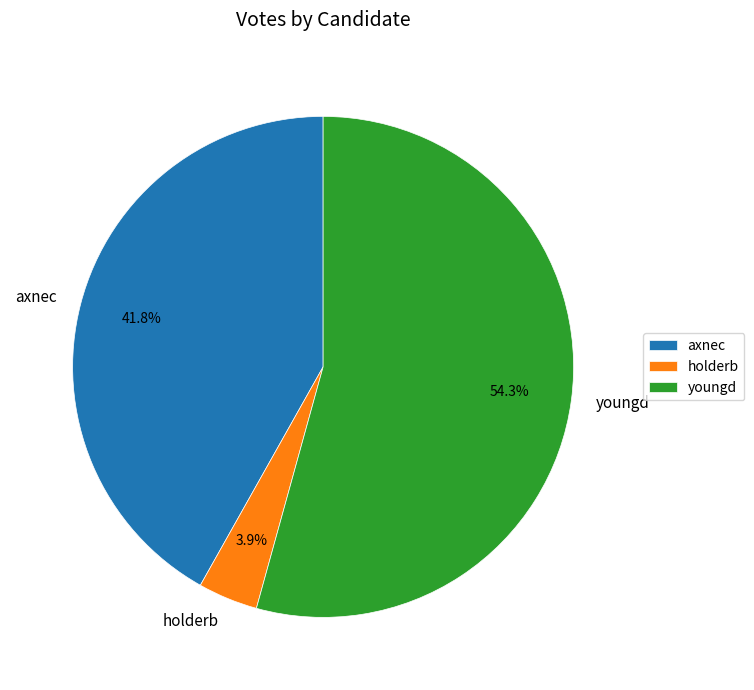

What is the smallest slice in the pie chart?

holderb